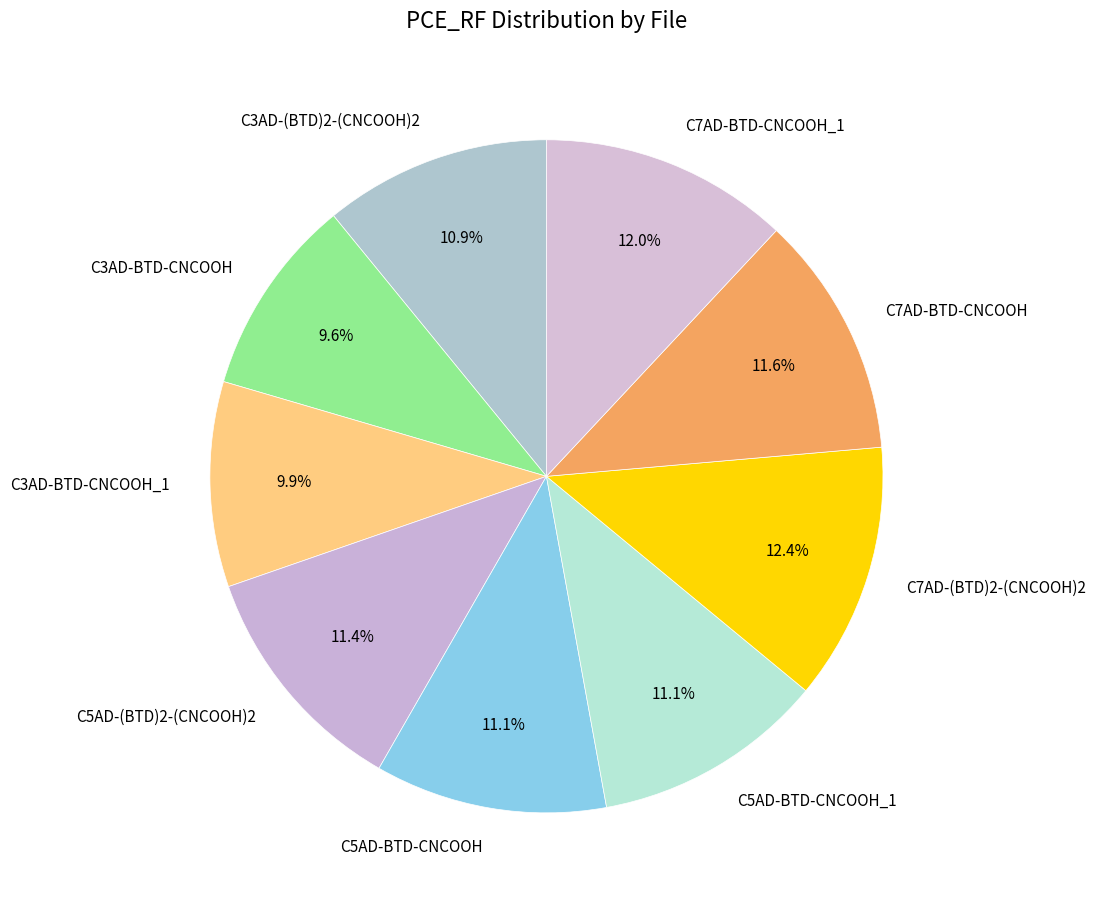

To the nearest percent, what portion does C3AD-BTD-CNCOOH_1 represent?

10%